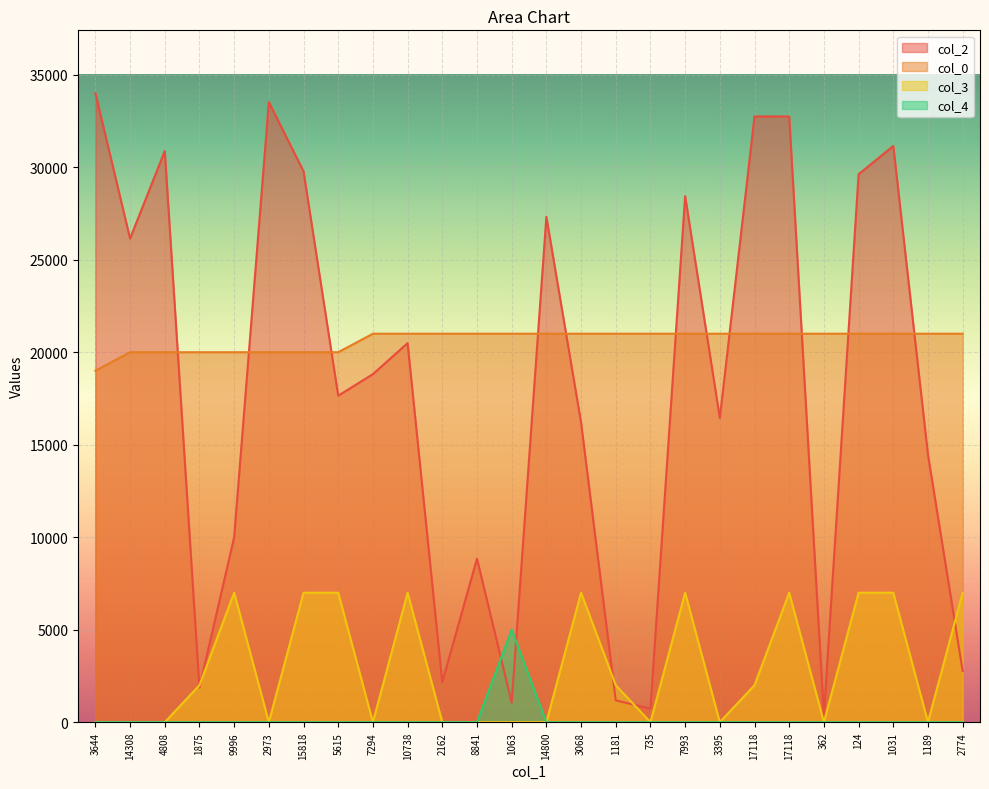

What is the greatest value displayed?

33999